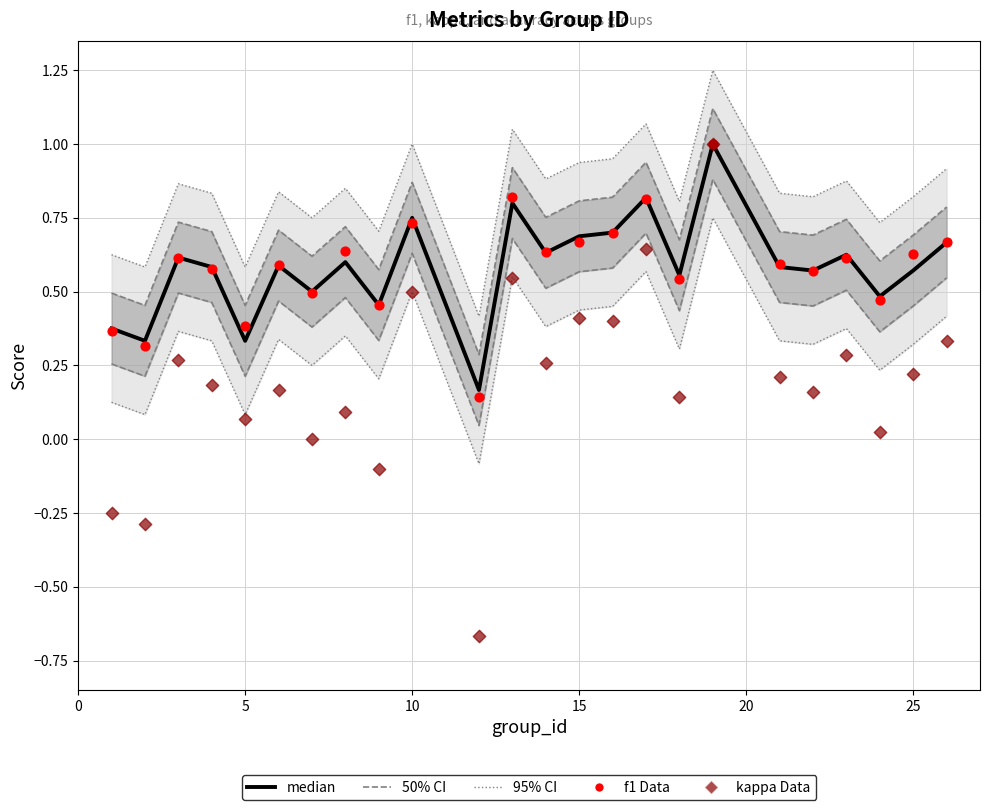

What is the total value across all series at 5?

1.1